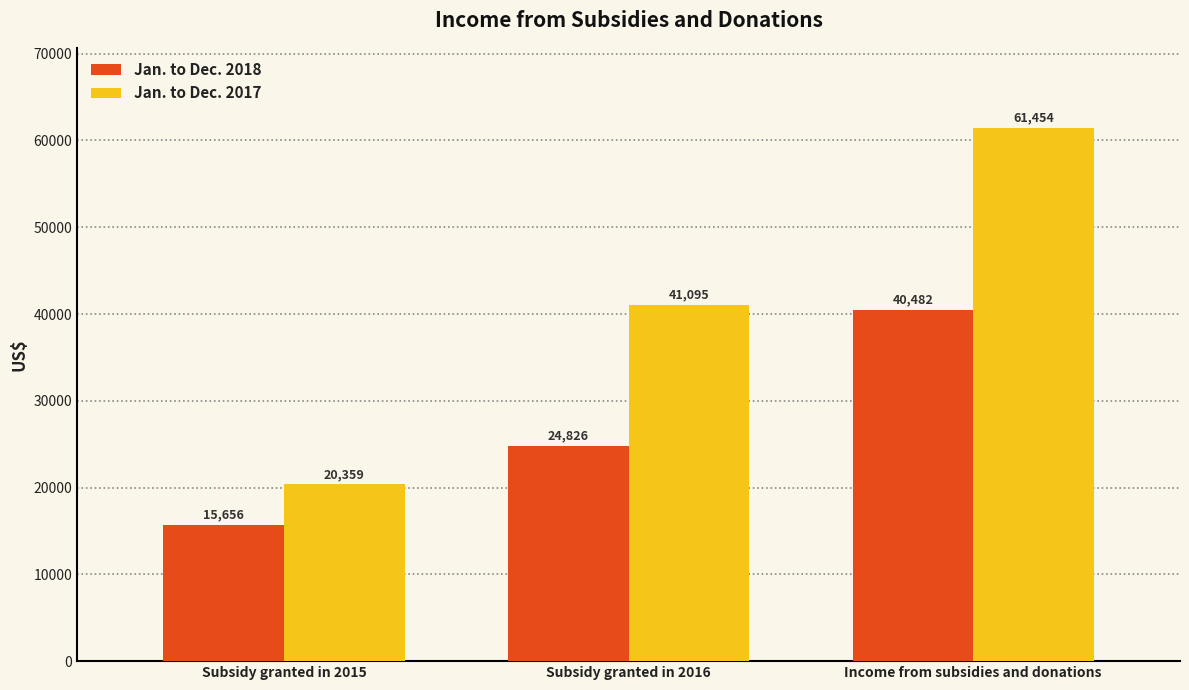

Is the value of Jan. to Dec. 2017 at Subsidy granted in 2016 greater than the value of Jan. to Dec. 2018 at Subsidy granted in 2016?

Yes